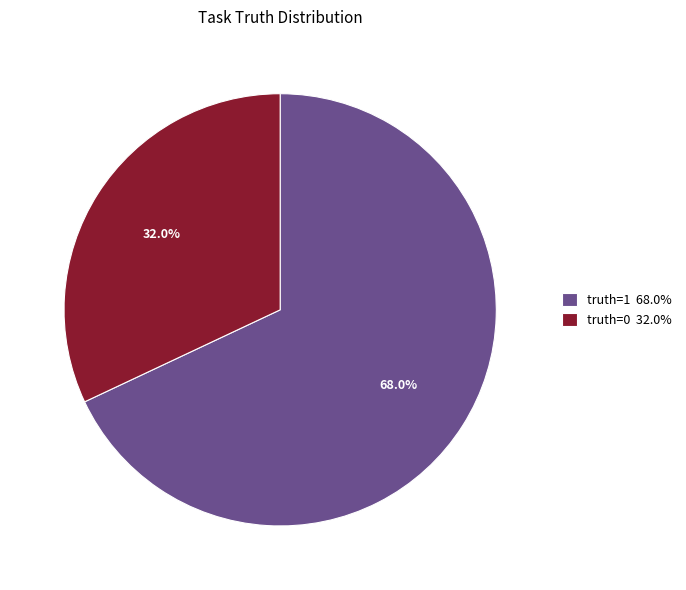

Combined, what portion of the pie is truth=0 and truth=1?

100.0%